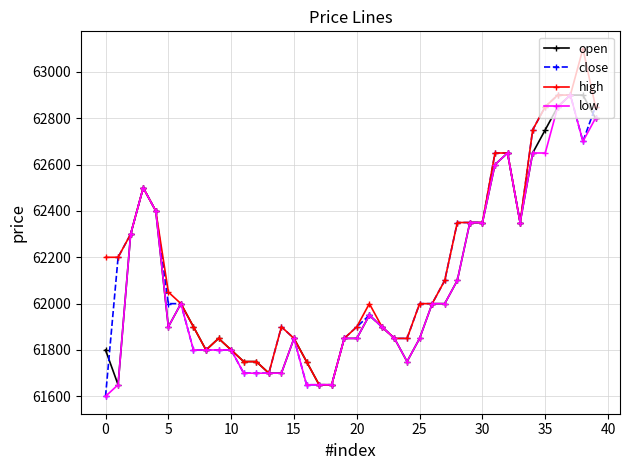

At how many categories does at least one series exceed 62675?

6